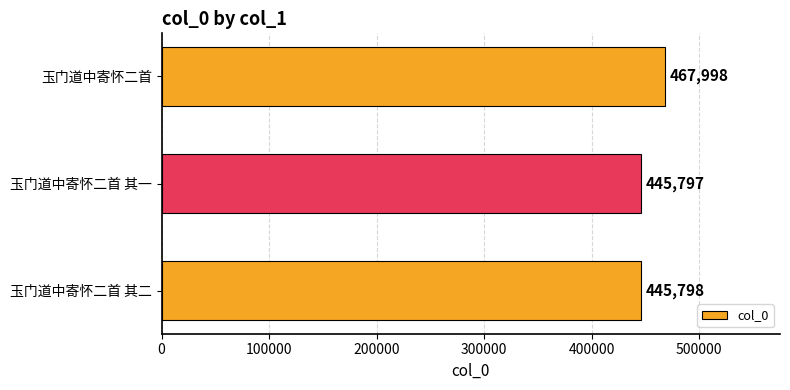

What is the sum of the values at 玉门道中寄怀二首 其二 and 玉门道中寄怀二首?

913796